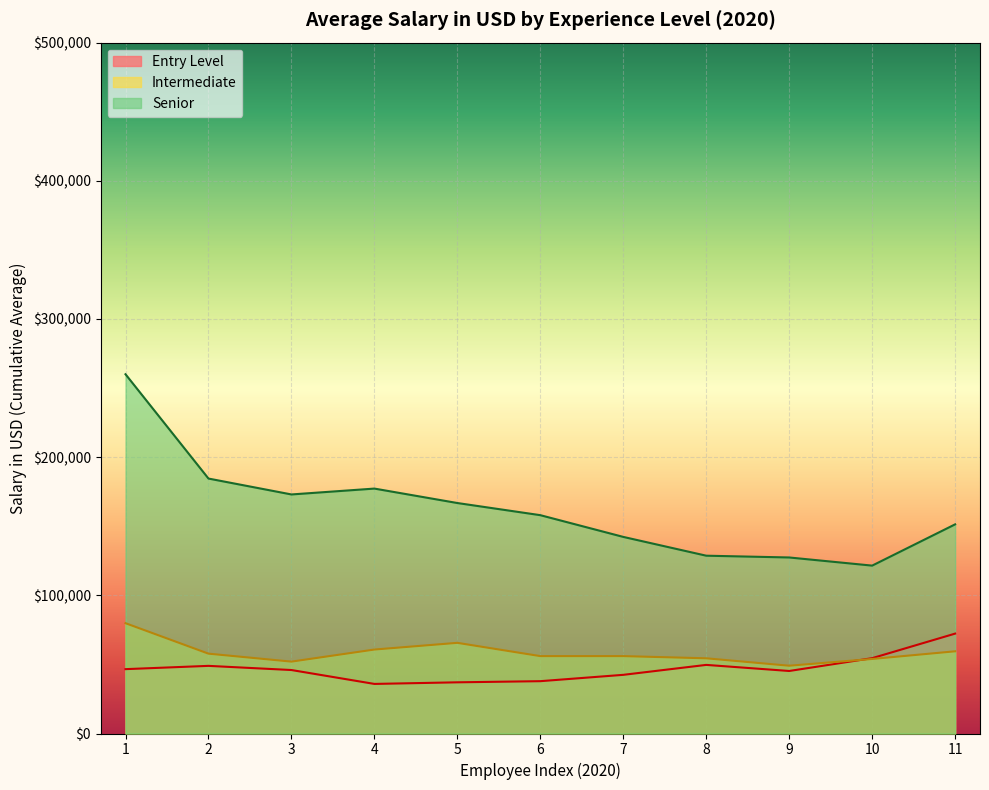

Which series has the largest range (max minus min)?

Senior